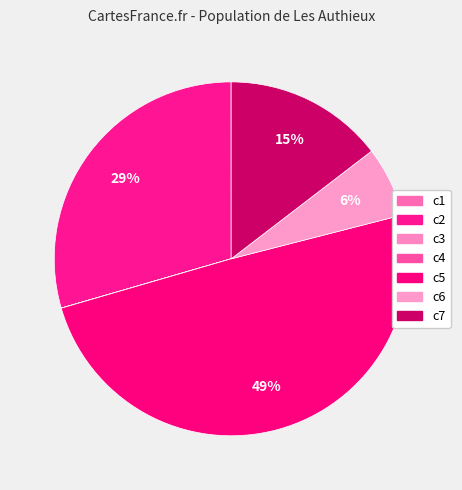

Approximately how many times larger is the value at c5 compared to c6?

7.7